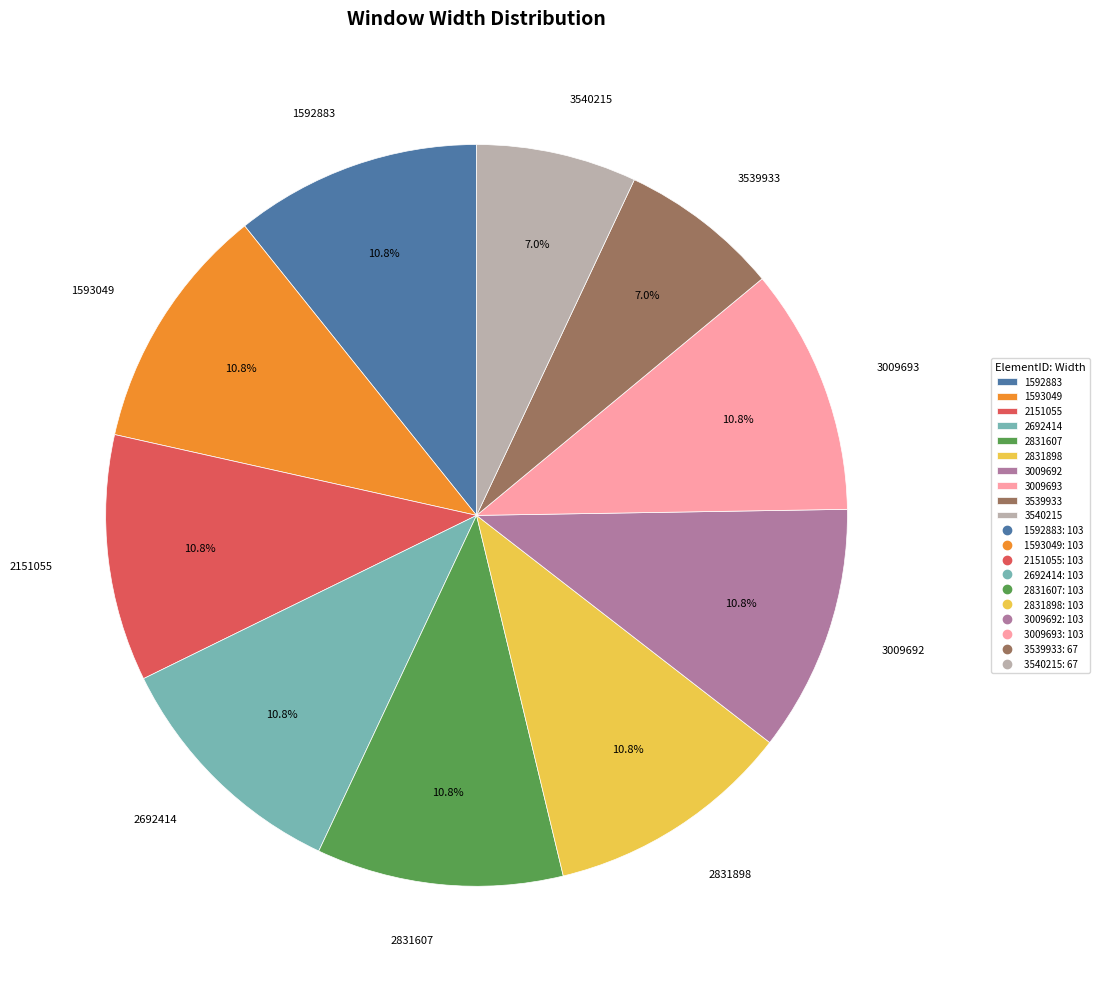

To the nearest percent, what percentage of the pie is 1592883?

11%